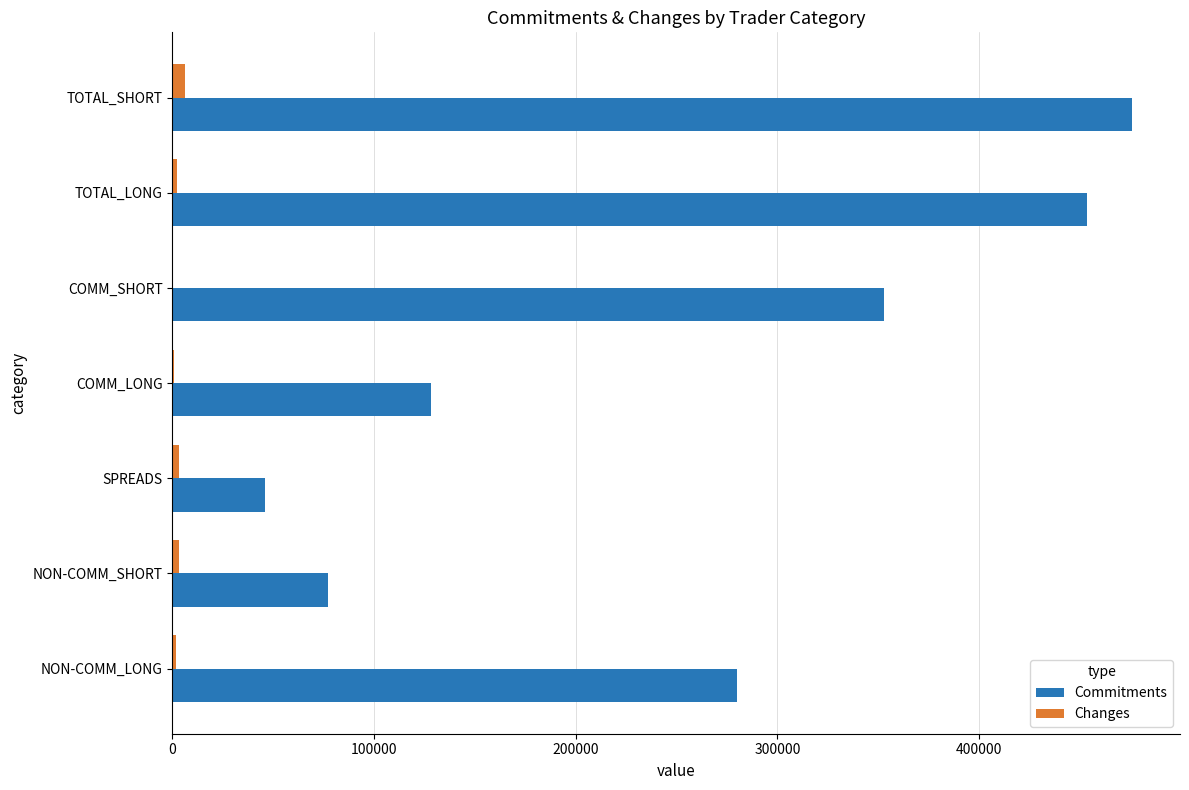

What is the highest value of the Commitments series?

475818